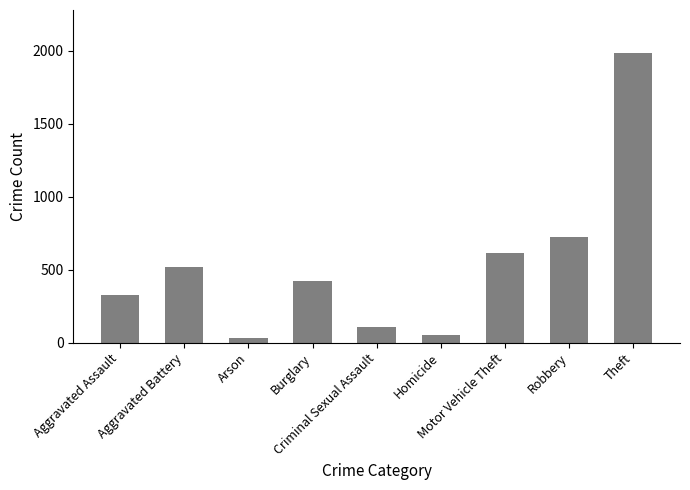

Reading left to right, list all the values displayed in this chart.

323	515	35	421	105	50	614	726	1981